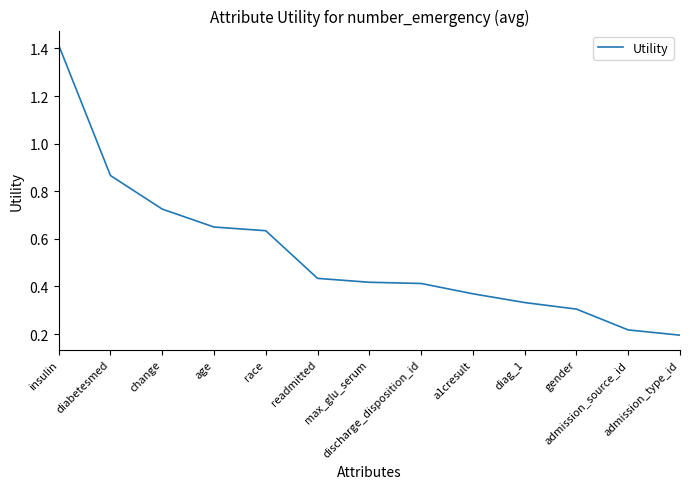

What is the difference between the maximum and minimum values?

1.2